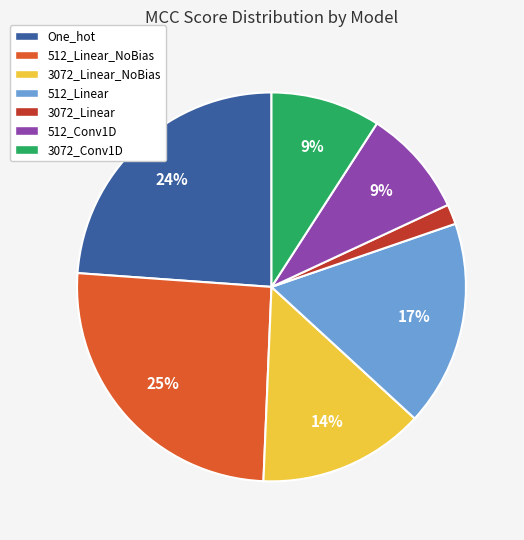

What percentage is the 3072_Conv1D slice, to the nearest percent?

9%